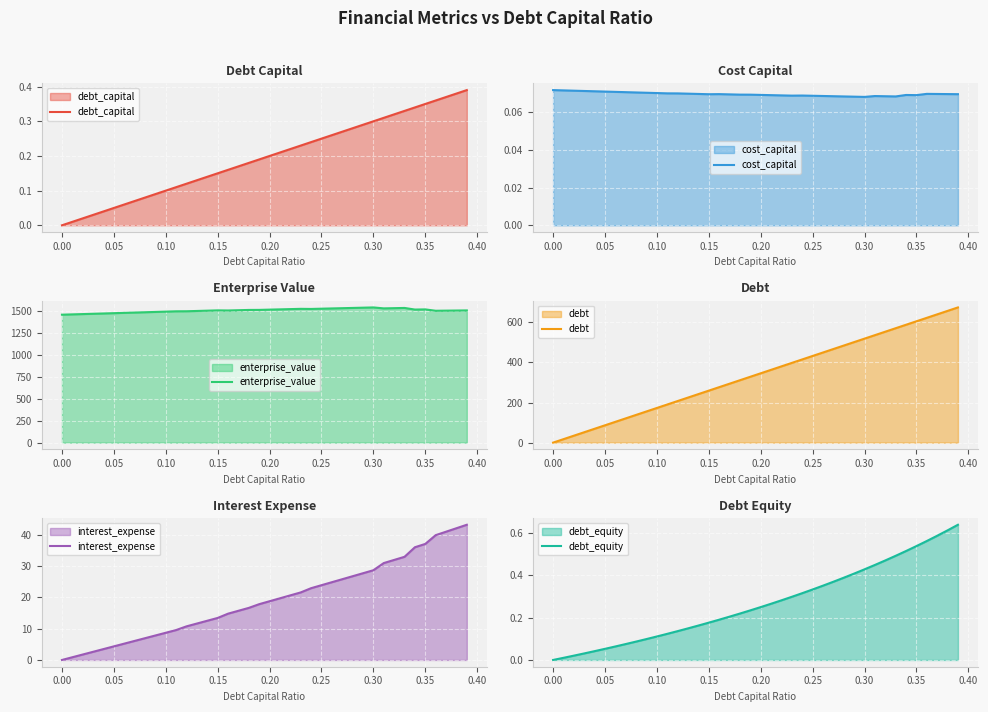

What is the minimum value for enterprise_value?

1459.8